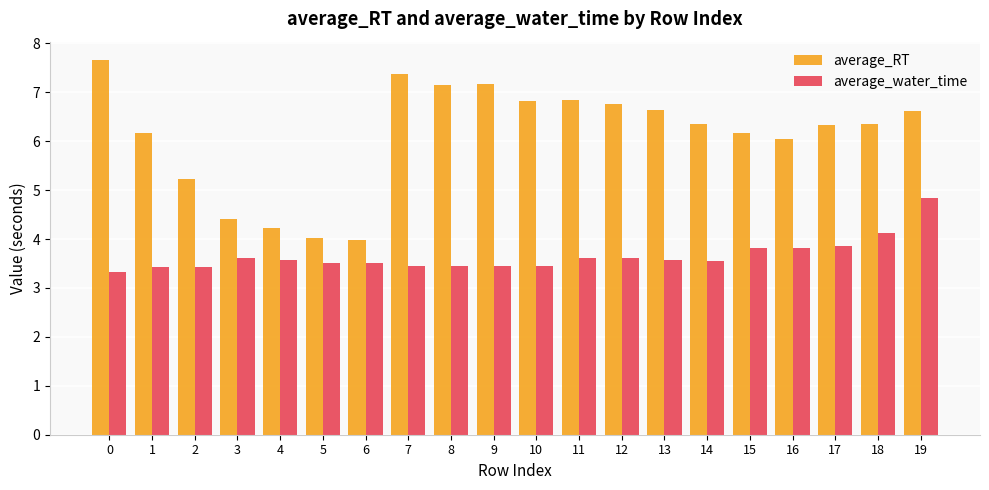

What is the sum of the average_RT values at 13 and 1?

12.8